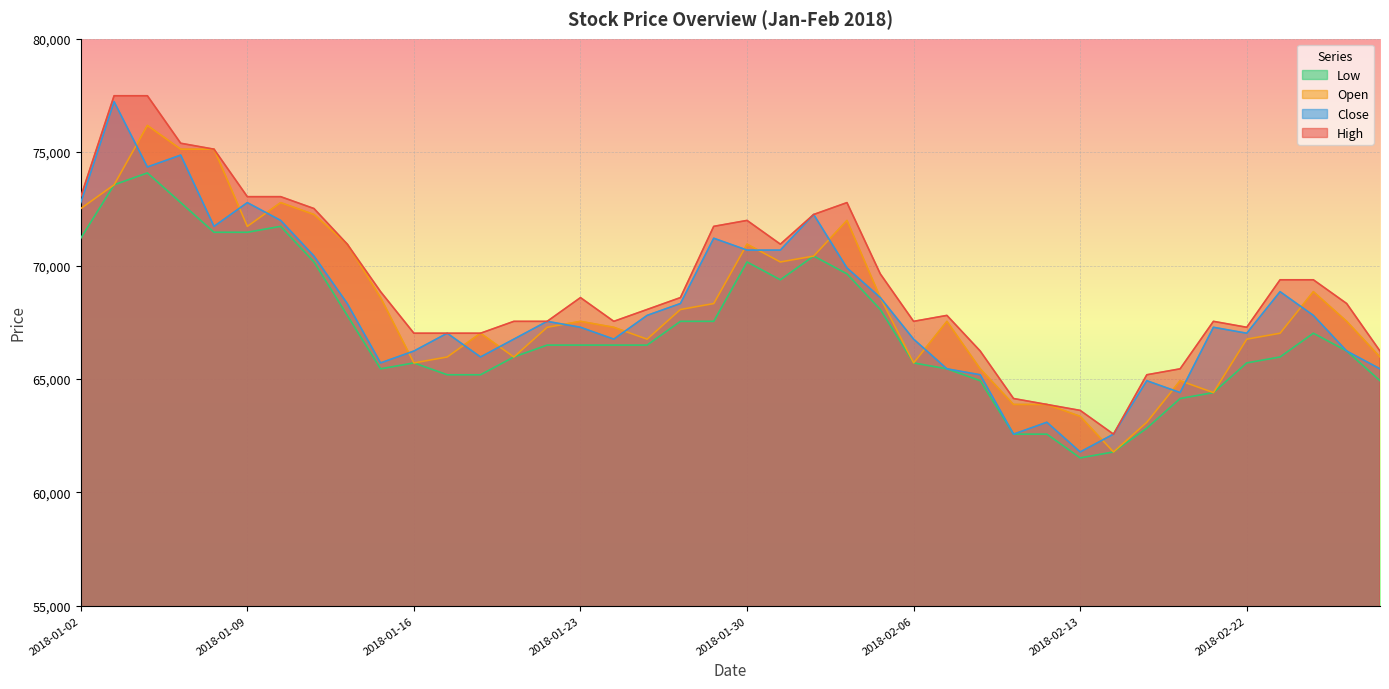

Does the chart display data point markers on the line(s)?

No